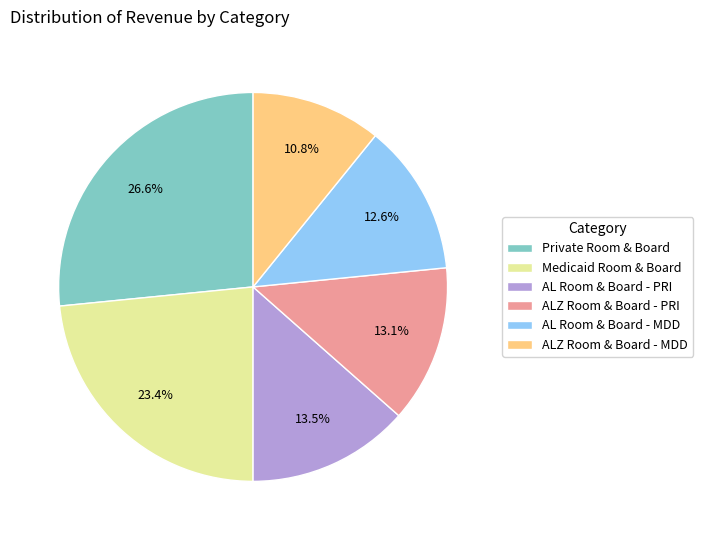

Count the number of slices in the pie.

6